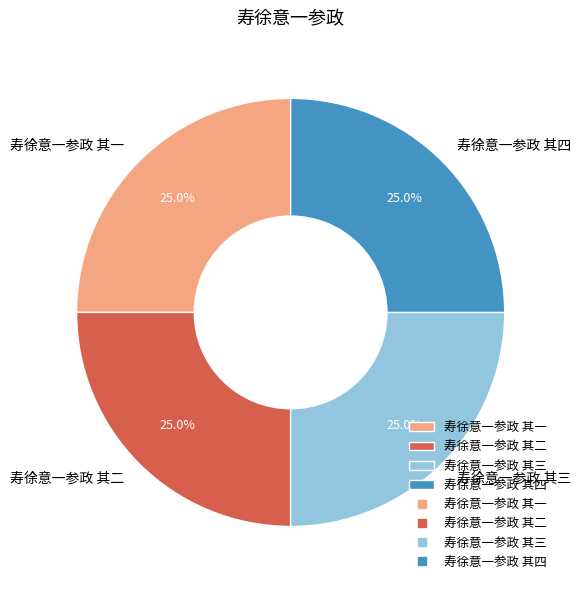

What percentage do 寿徐意一参政 其三 and 寿徐意一参政 其一 together represent?

50.0%